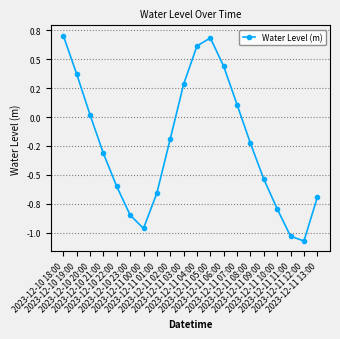

Is this an area chart (filled region under the line)?

No